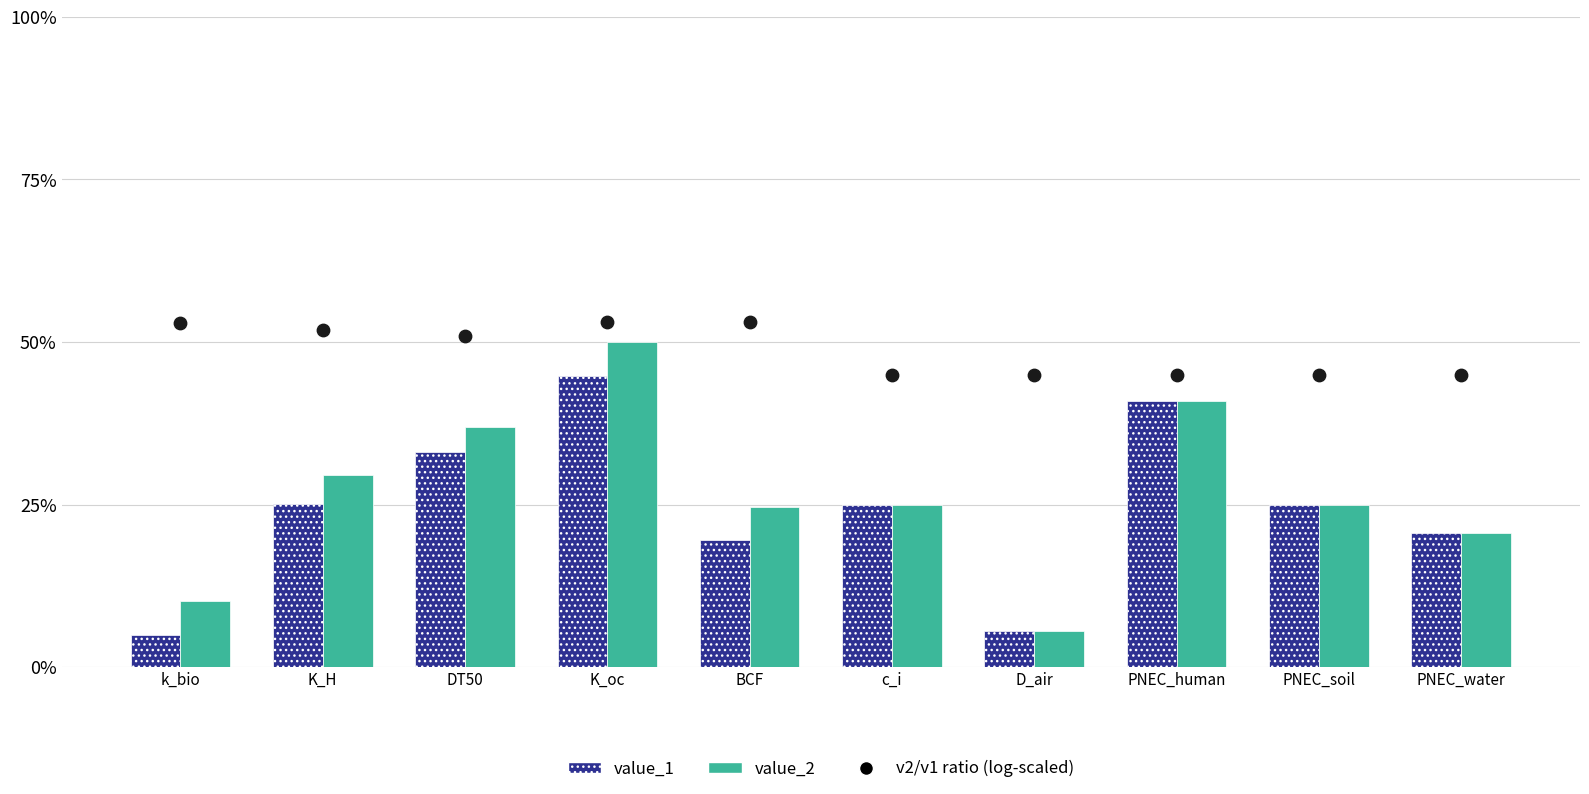

Which series contains the highest Y value?

v2/v1 ratio (log-scaled)